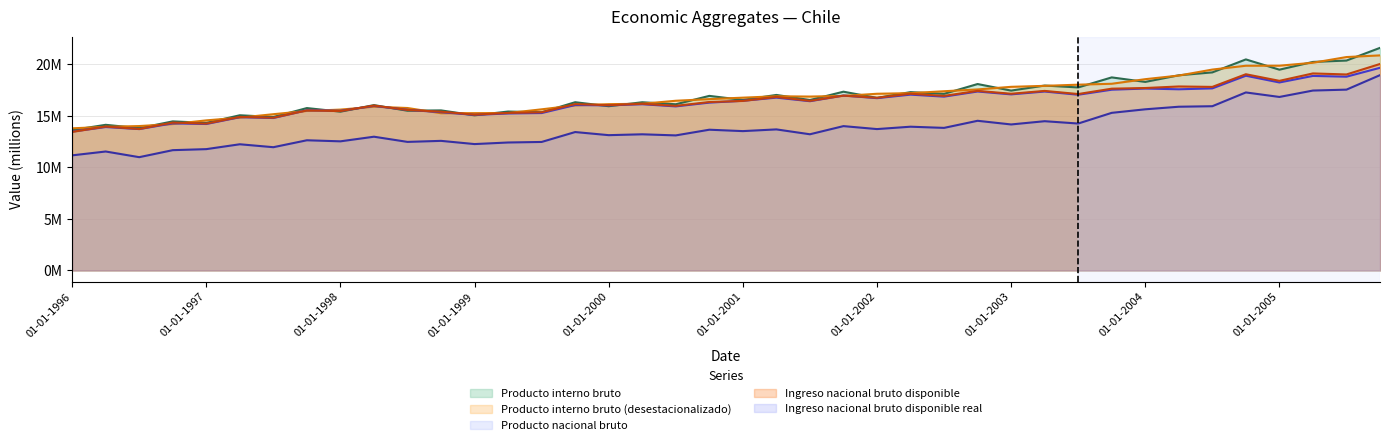

What are all the series names shown in the legend?

Producto interno bruto, Producto interno bruto (desestacionalizado), Producto nacional bruto, Ingreso nacional bruto disponible, Ingreso nacional bruto disponible real